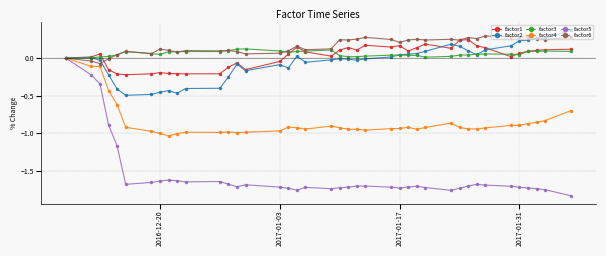

True or false: factor6 has more than 2 interior local peaks.

True